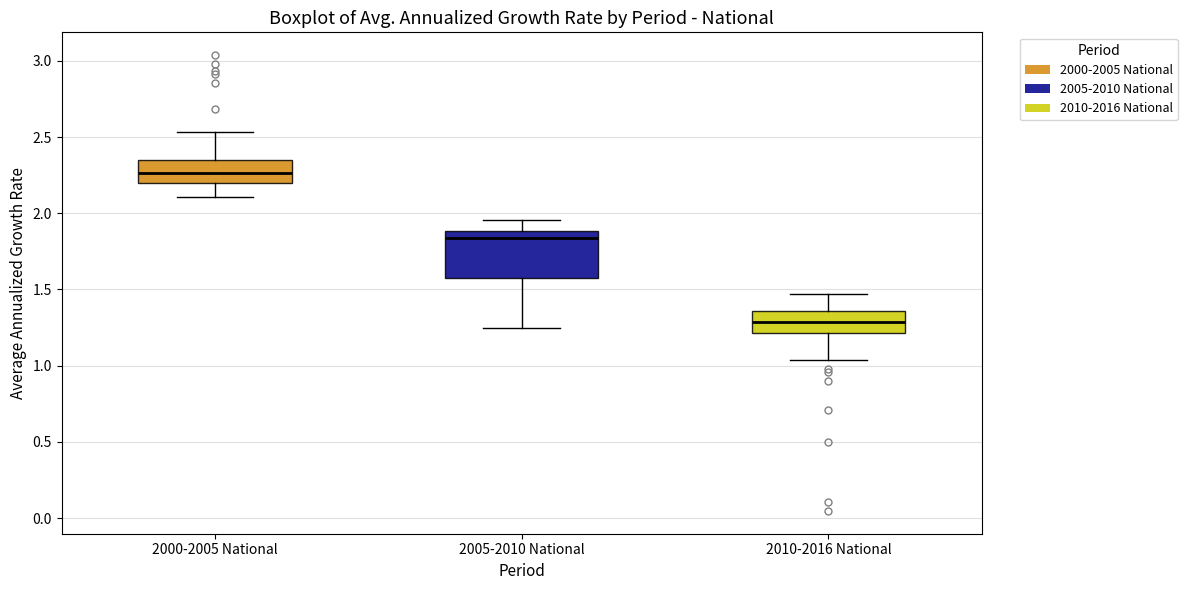

Reading left to right, transcribe this box plot: for each box, give where its median line is, the range the box spans, and where its two whiskers end, as read against the y-axis. The values are not printed on the chart, so give them approximately, as read against the axis.

2000-2005 National: median 2.25, box 2.20 to 2.35, whiskers 2.10 to 2.55
2005-2010 National: median 1.85, box 1.60 to 1.90, whiskers 1.25 to 1.95
2010-2016 National: median 1.30, box 1.20 to 1.35, whiskers 1.05 to 1.45